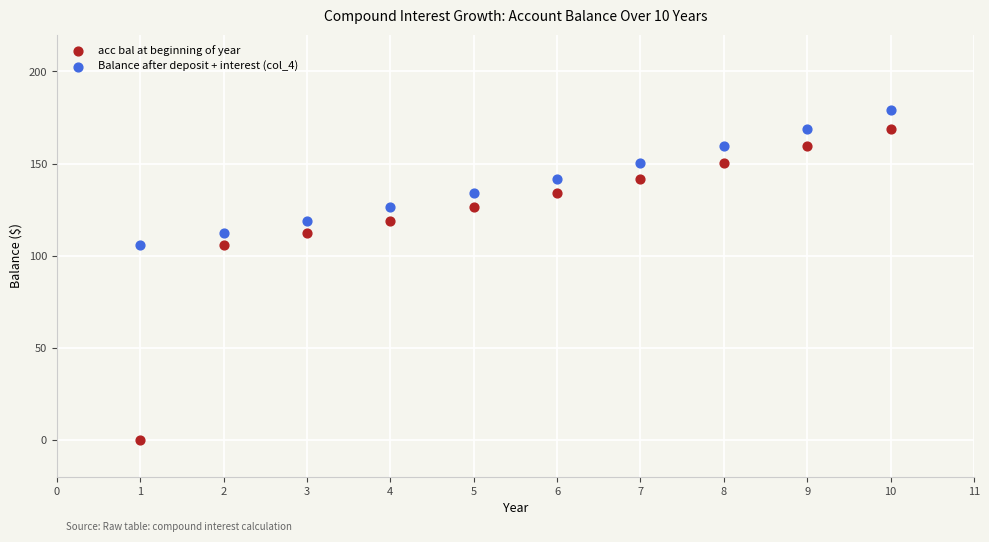

What is the X range (max minus min) for the scatter plot?

9.0